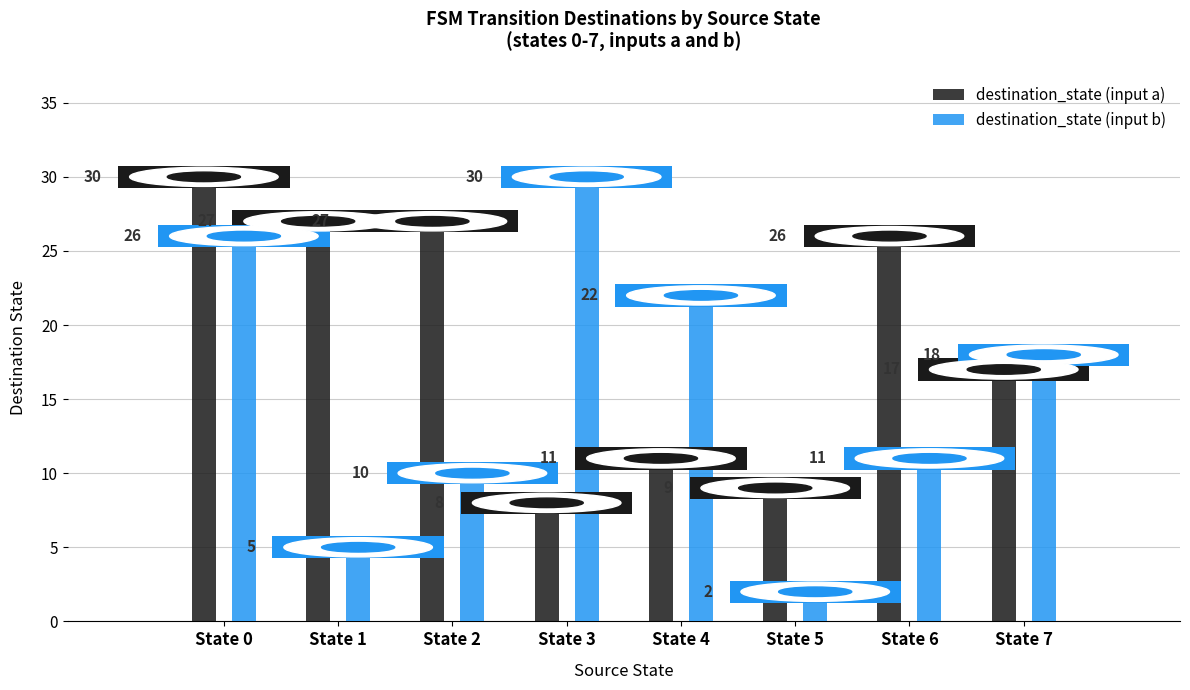

What is the average value of the destination_state (input a) series?

19